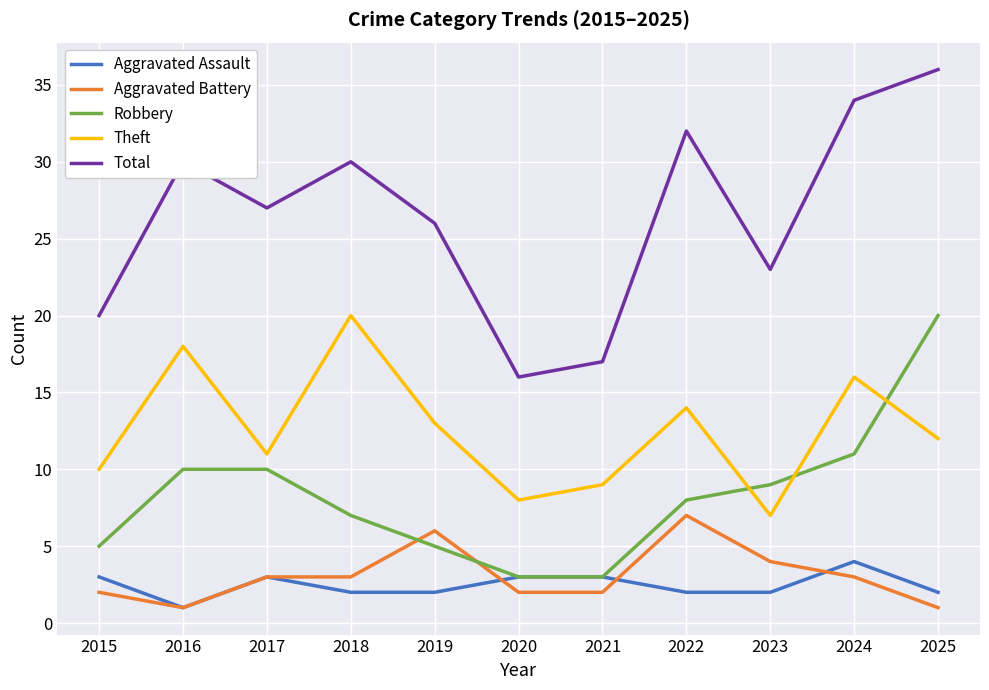

At how many categories does at least one series exceed 13?

11